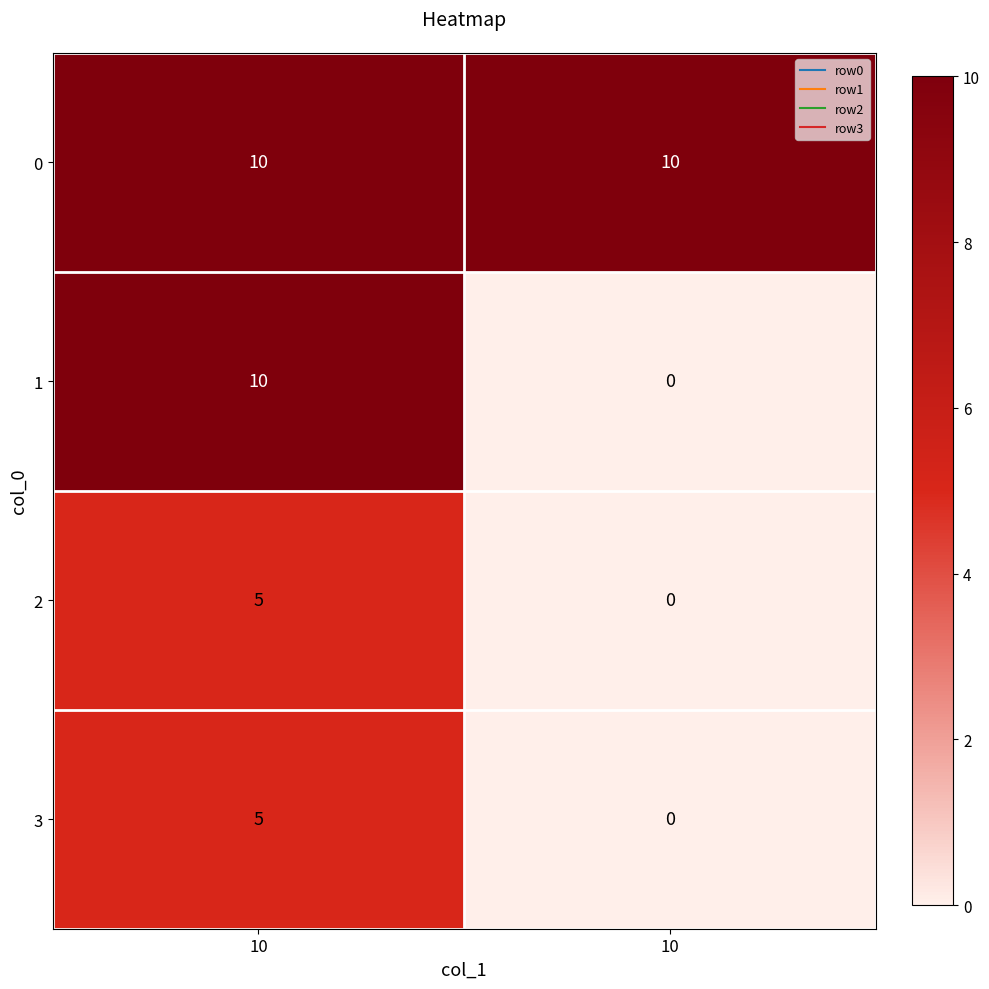

How many values in 1 are above zero?

1